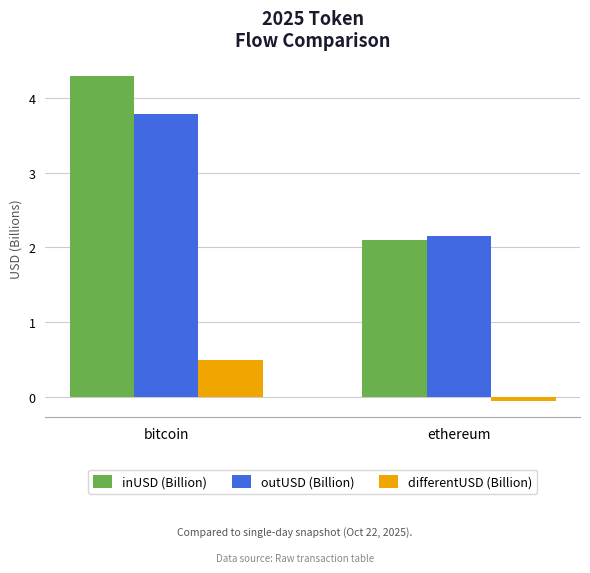

Rank the series at ethereum from lowest to highest value.

differentUSD (Billion), inUSD (Billion), outUSD (Billion)